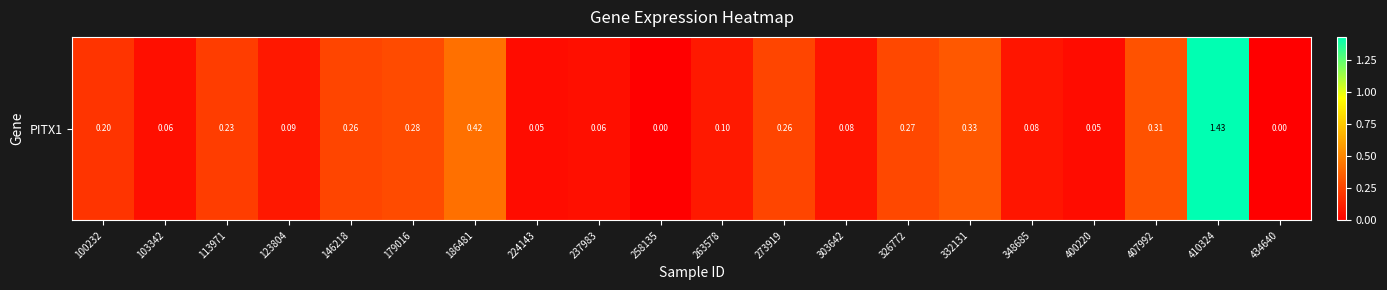

Which category has the lowest value across all series?

258135